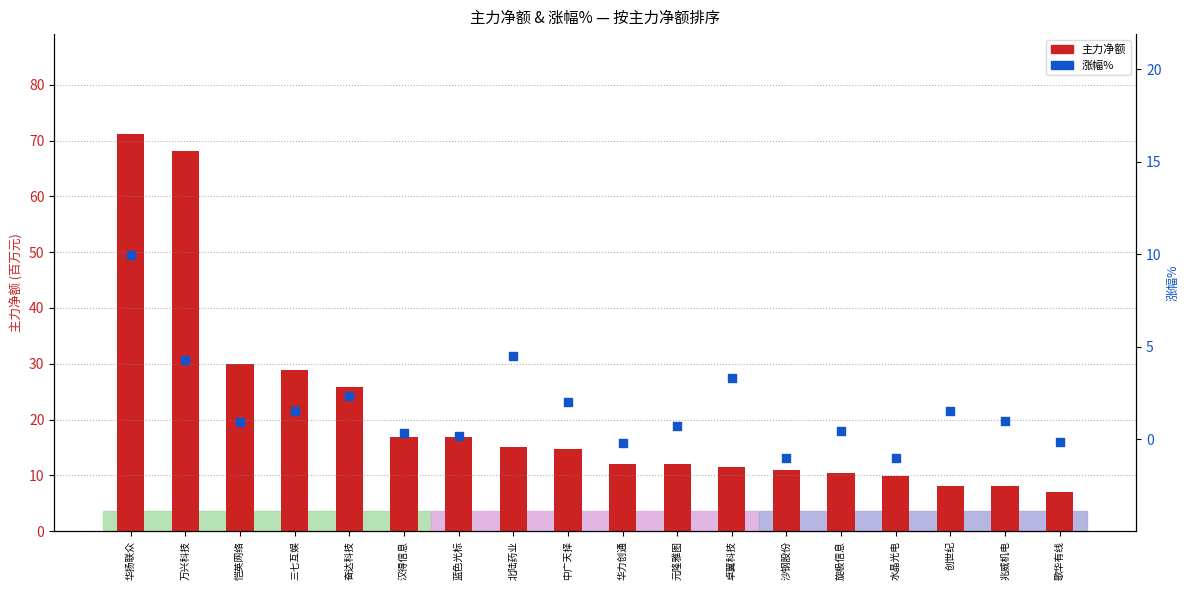

Which series has the largest Y range (max minus min)?

主力净额(百万)